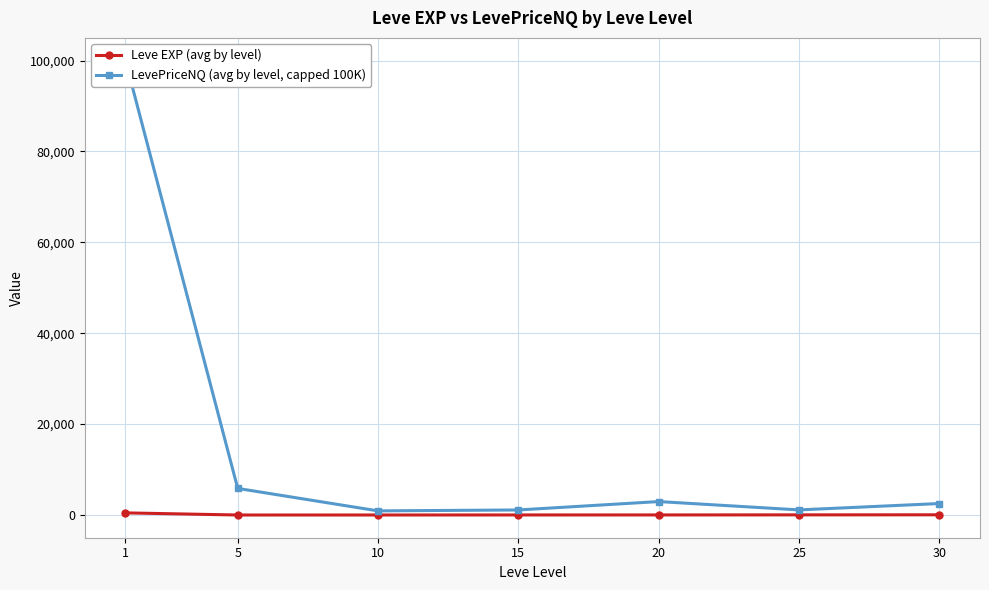

Rank the series at 25 from lowest to highest value.

Leve EXP (avg by level), LevePriceNQ (avg by level, capped 100K)